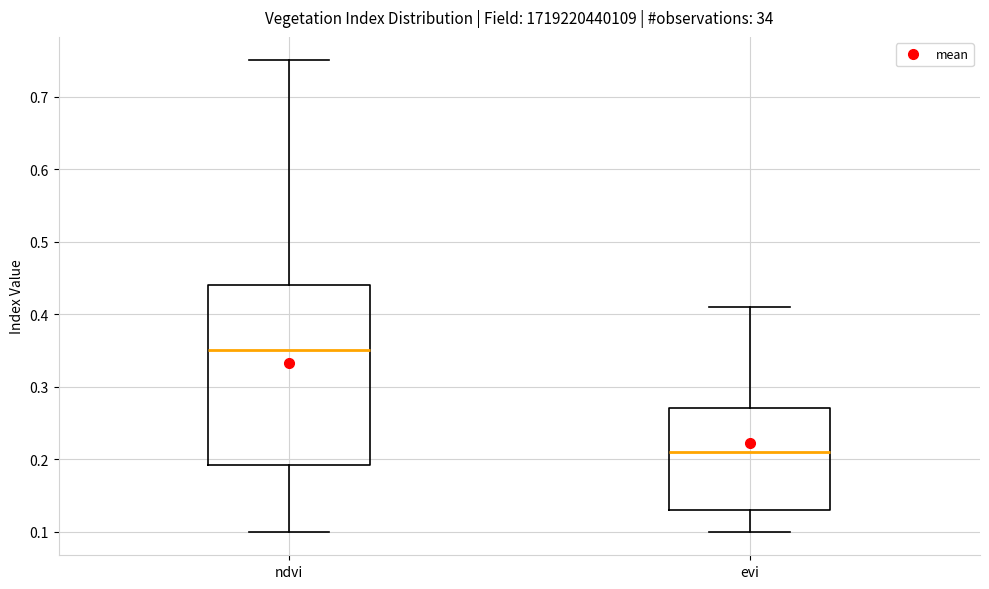

Which box is the tallest, from its lower edge to its upper edge?

ndvi